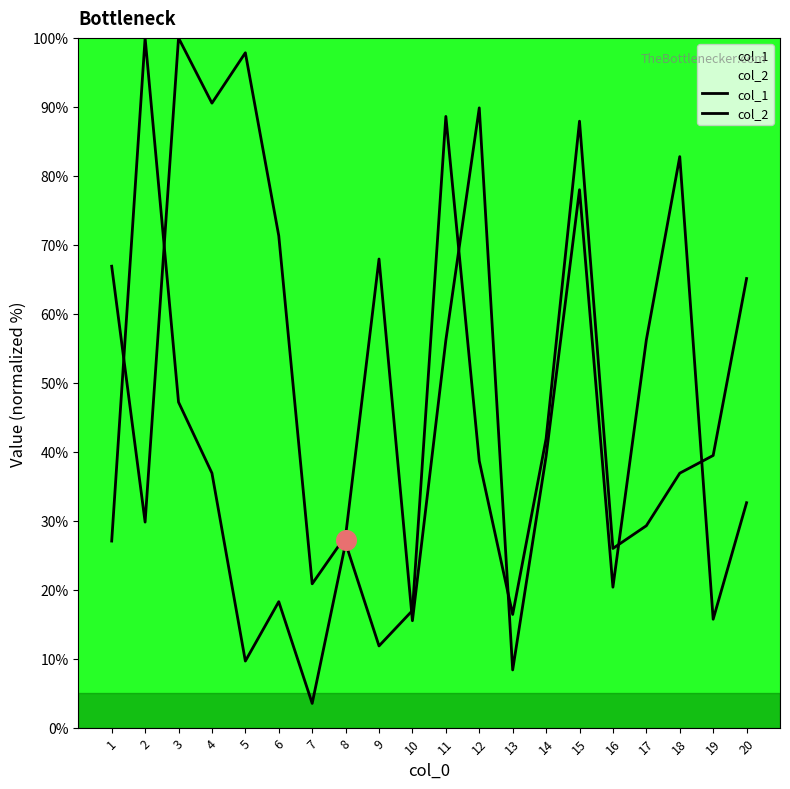

At how many categories does at least one series exceed 83?

7